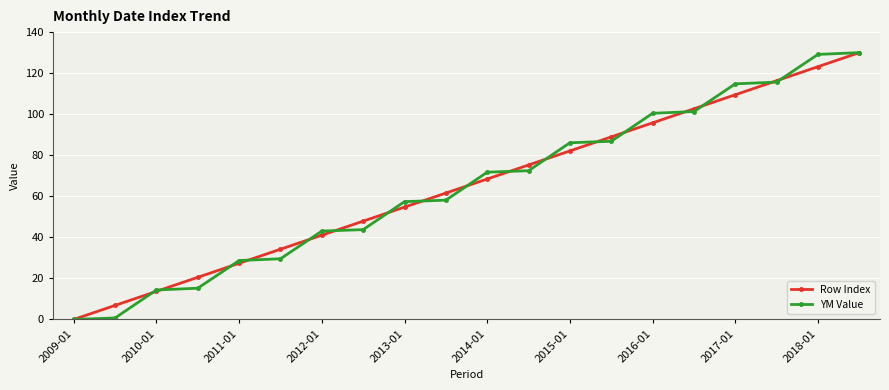

What is the value of the YM Value point at the 19th from the left?

129.1